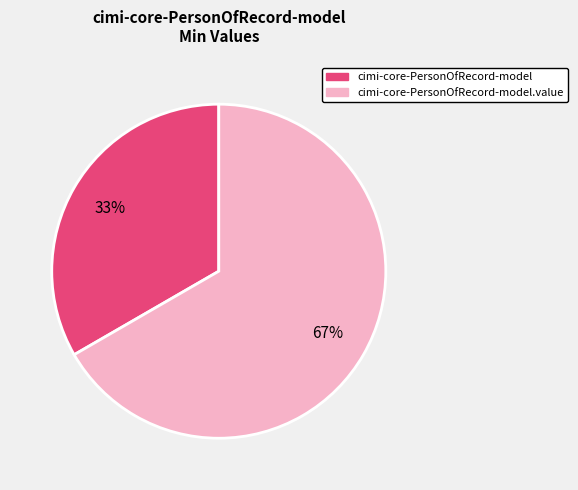

What is the majority slice?

cimi-core-PersonOfRecord-model.value